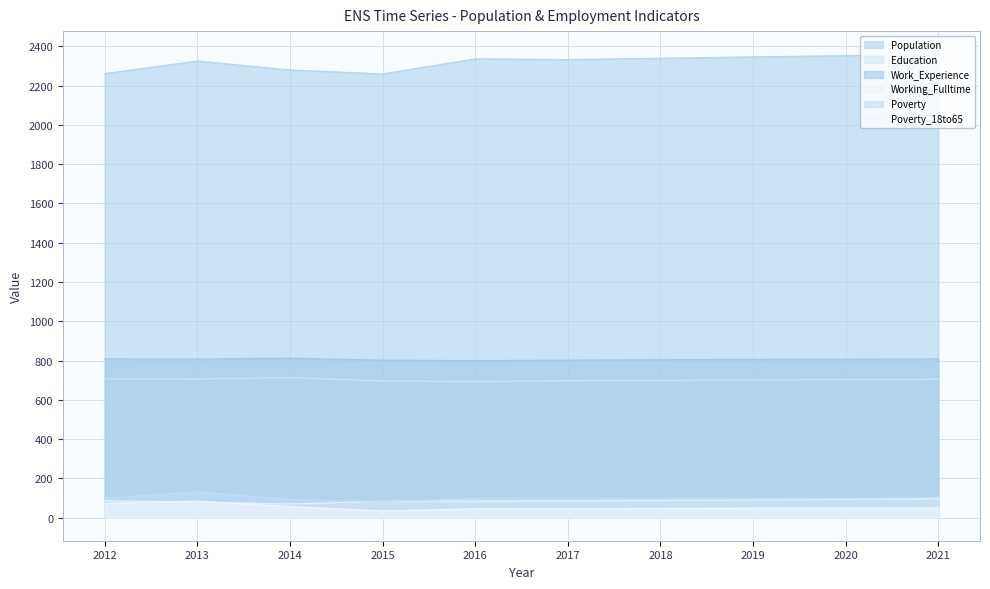

Which category has the highest value across all series?

2021